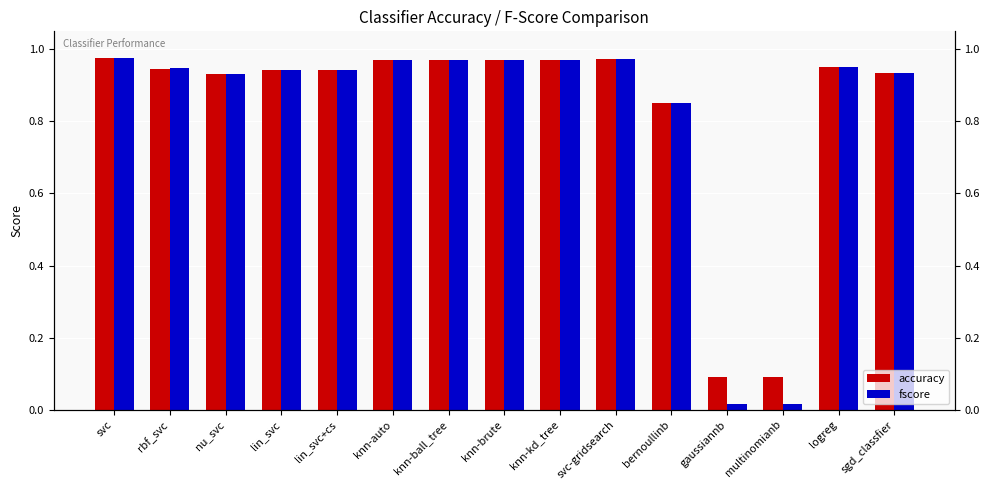

Which series has the largest total across all categories?

accuracy